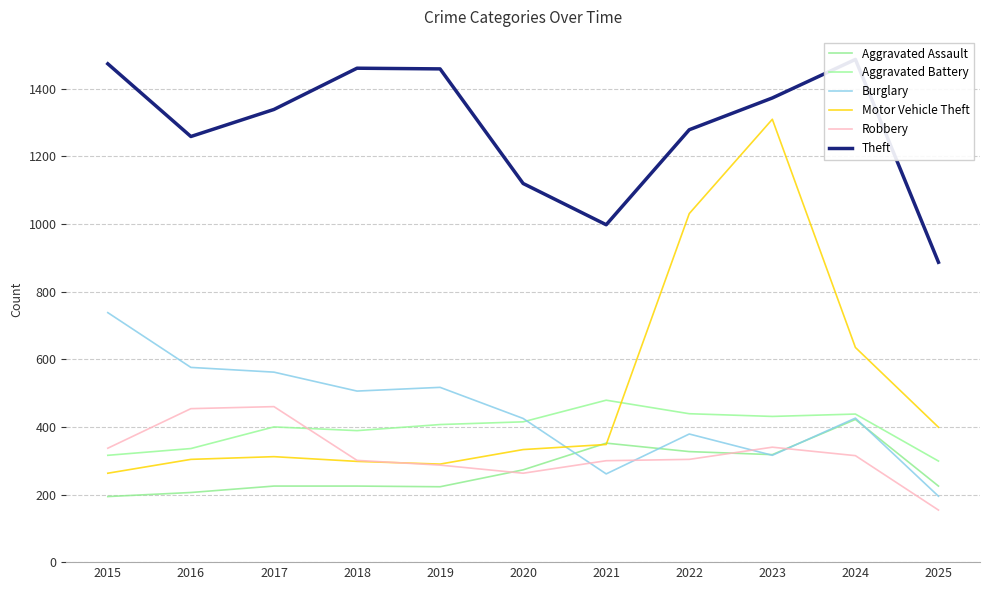

What is the value of the Robbery point at the 6th from the left?

263